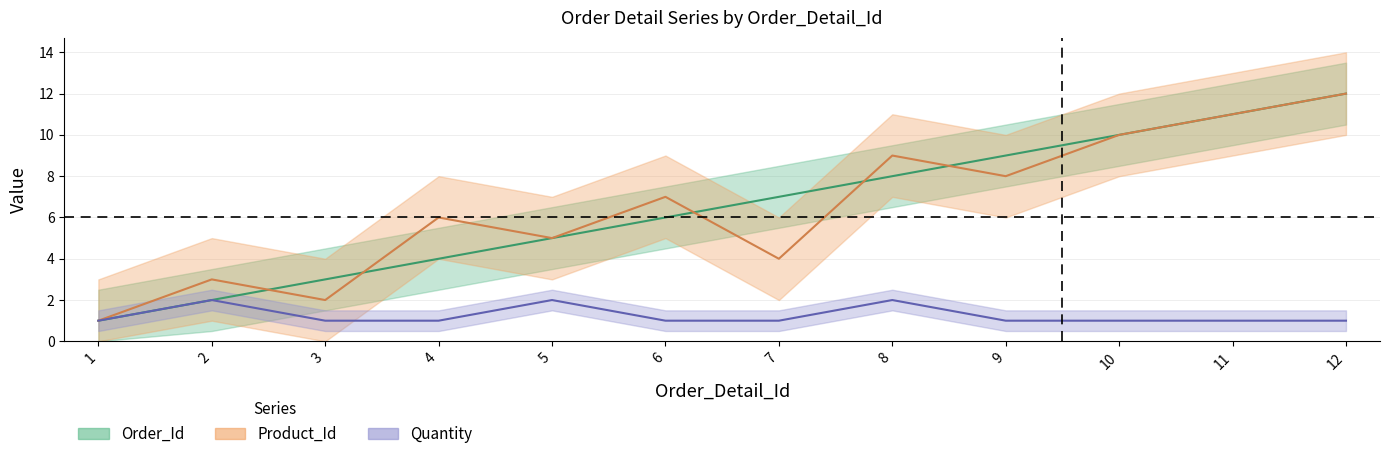

True or false: Product_Id and Quantity intersect in this chart.

False